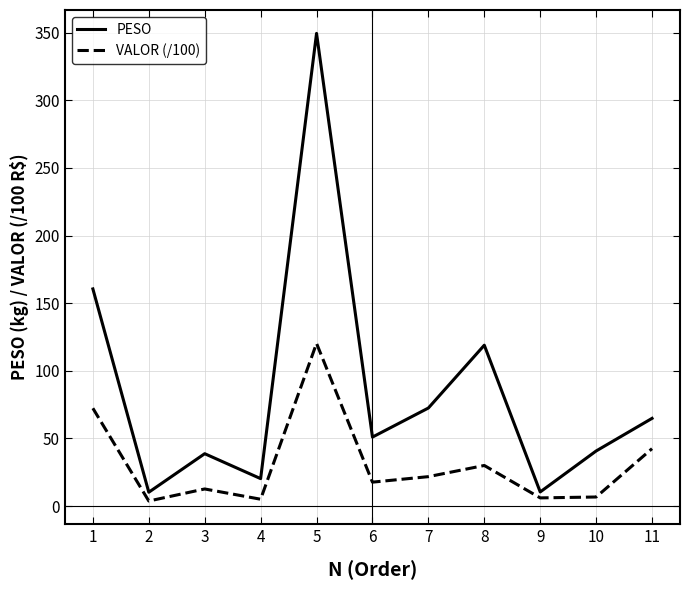

Rank the series by their average value, from lowest to highest.

VALOR (/100), PESO